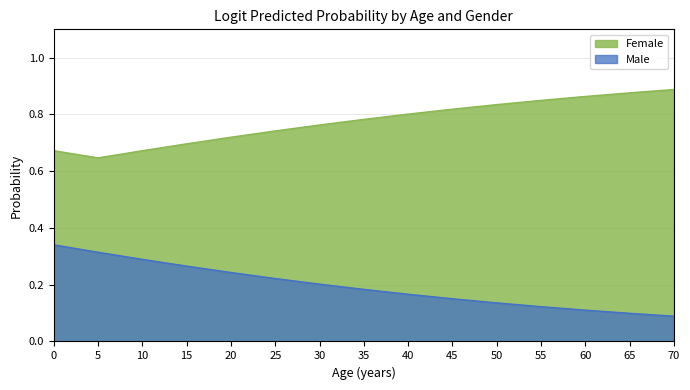

List the series in order of their peak value, highest first.

Female, Male